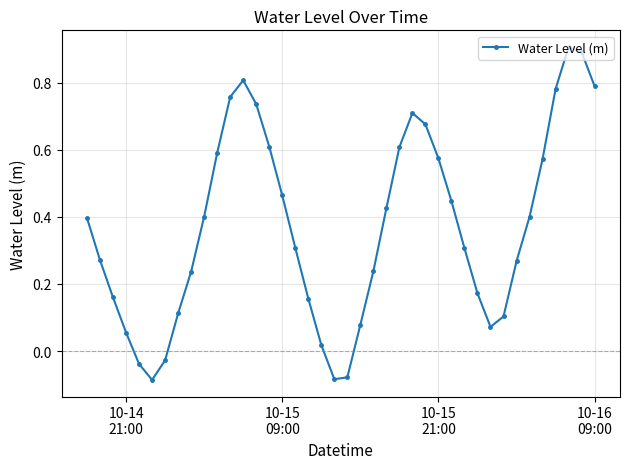

What is the maximum value shown in the chart?

0.9